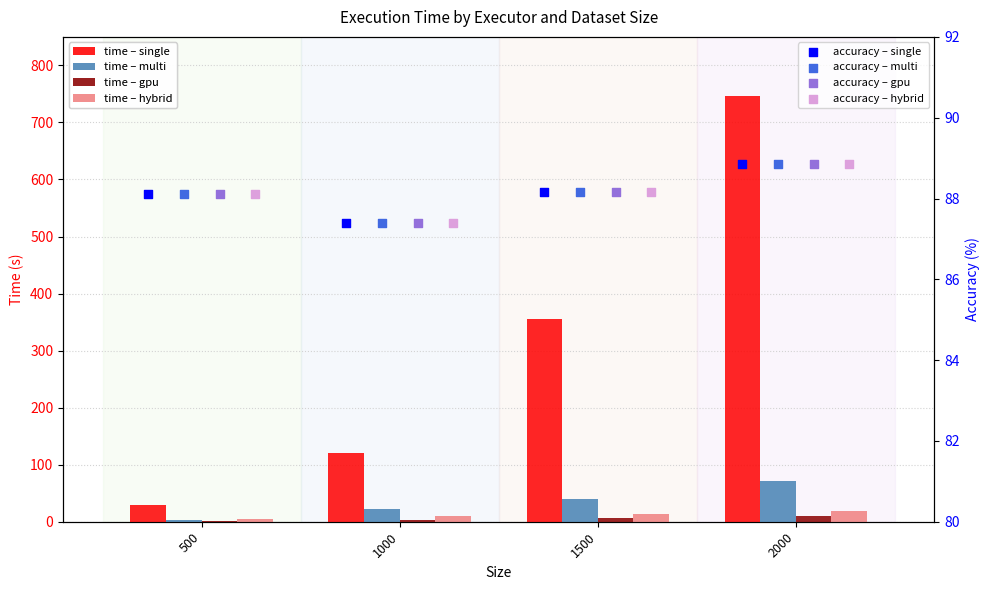

Which series reaches the maximum Y coordinate?

single